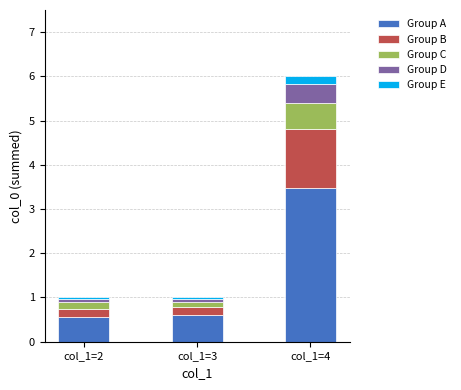

Reading right to left, list the values for the Group A series.

col_1=4=3.5	col_1=3=0.6	col_1=2=0.6